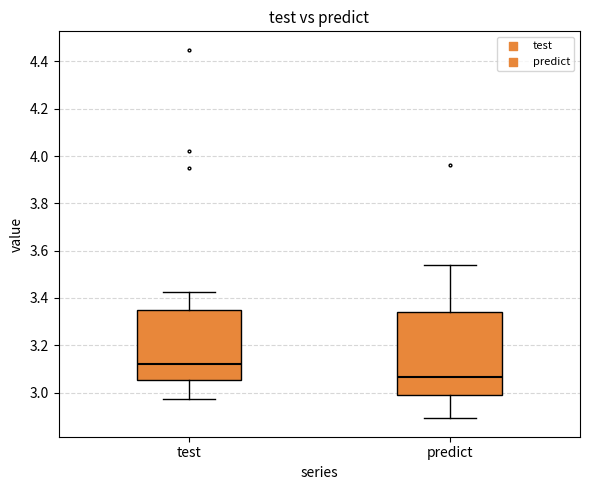

Reading left to right, transcribe this box plot: for each box, give where its median line is, the range the box spans, and where its two whiskers end, as read against the y-axis. The values are not printed on the chart, so give them approximately, as read against the axis.

test: median 3.12, box 3.06 to 3.34, whiskers 2.98 to 3.42
predict: median 3.06, box 3.00 to 3.34, whiskers 2.90 to 3.54